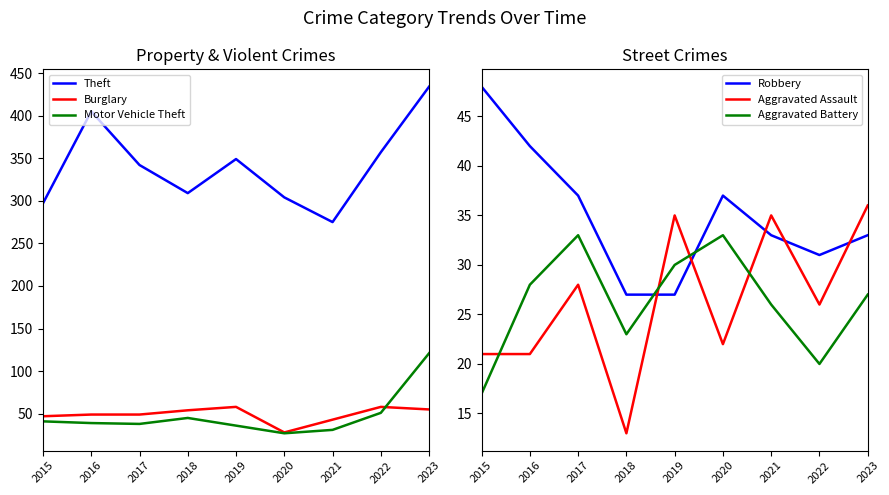

How many data points in Burglary are less than 49?

3